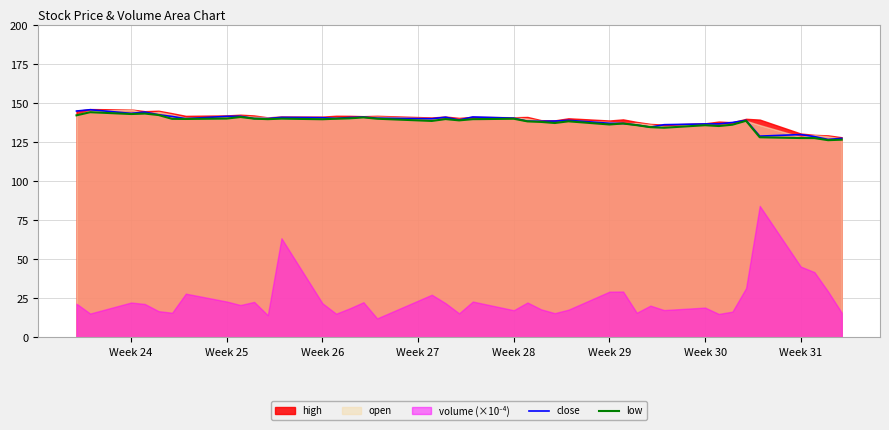

What is the lowest value of the close series?

126.8